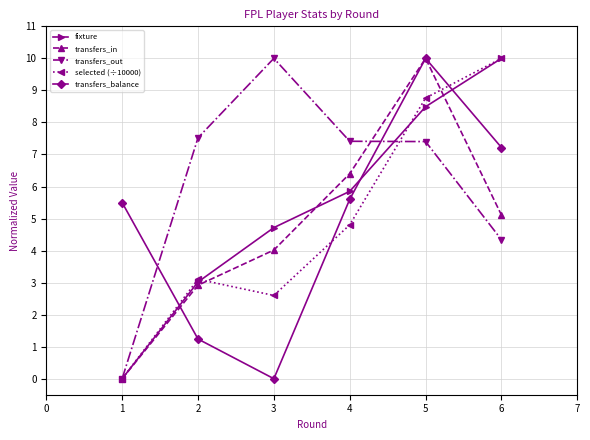

What is the sum of the fixture values at 1 and 2?

3.0